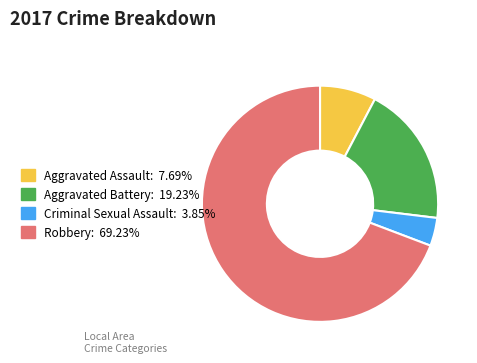

Combined, do Criminal Sexual Assault and Robbery account for over 50%?

Yes